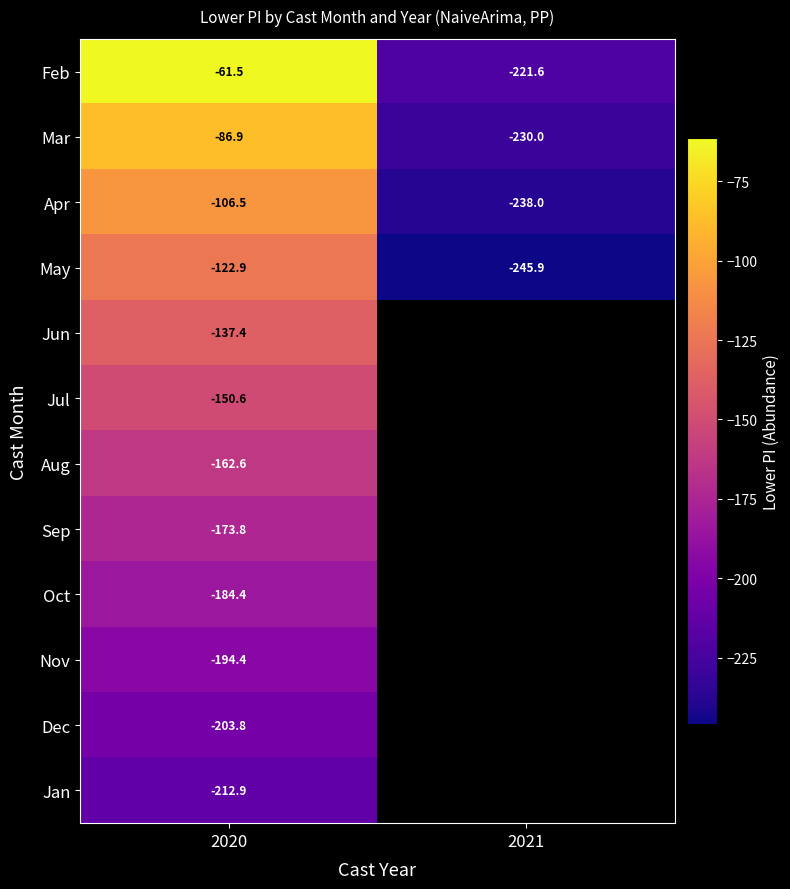

The value of Jan at 2020 is -301.3. True or false?

False